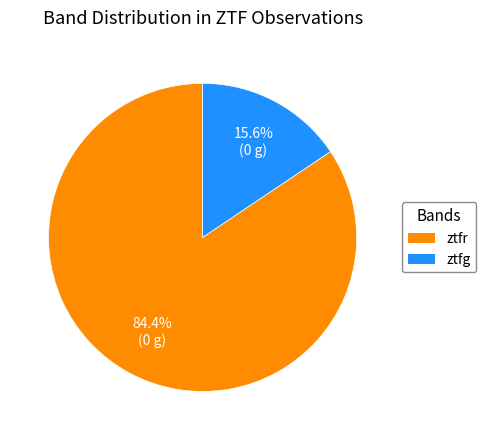

True or false: ztfg accounts for 16% of the total.

True